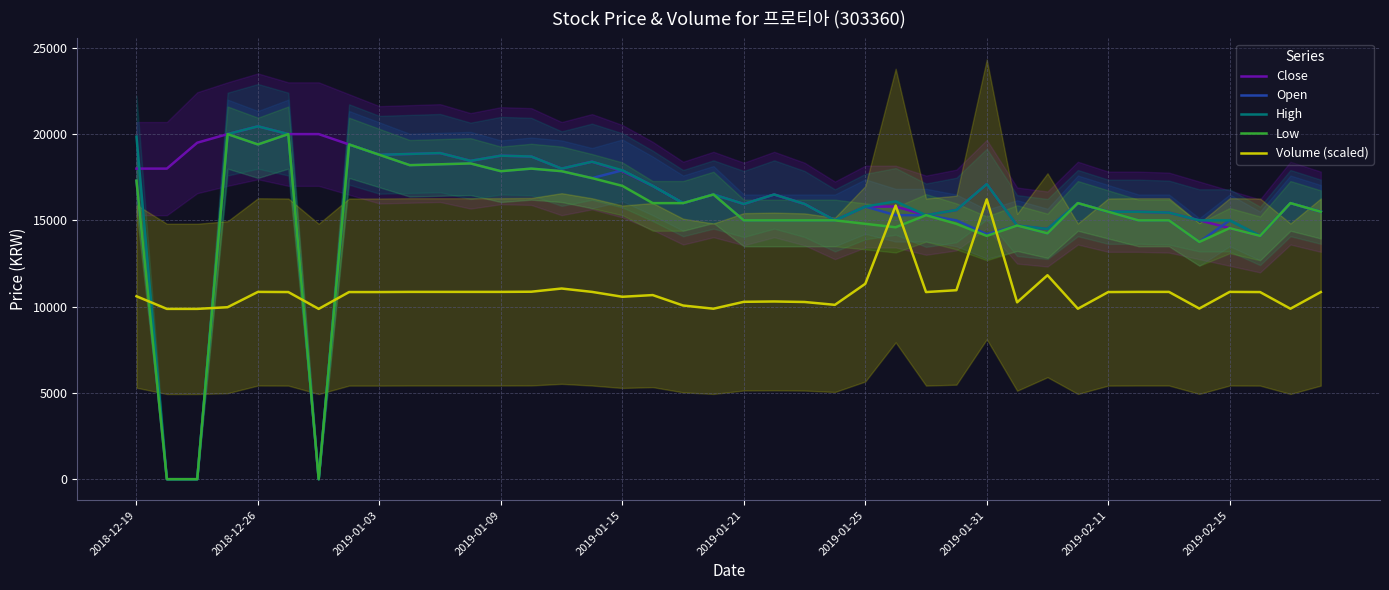

What is the value of the Low point at the 19th from the left?

16000.0